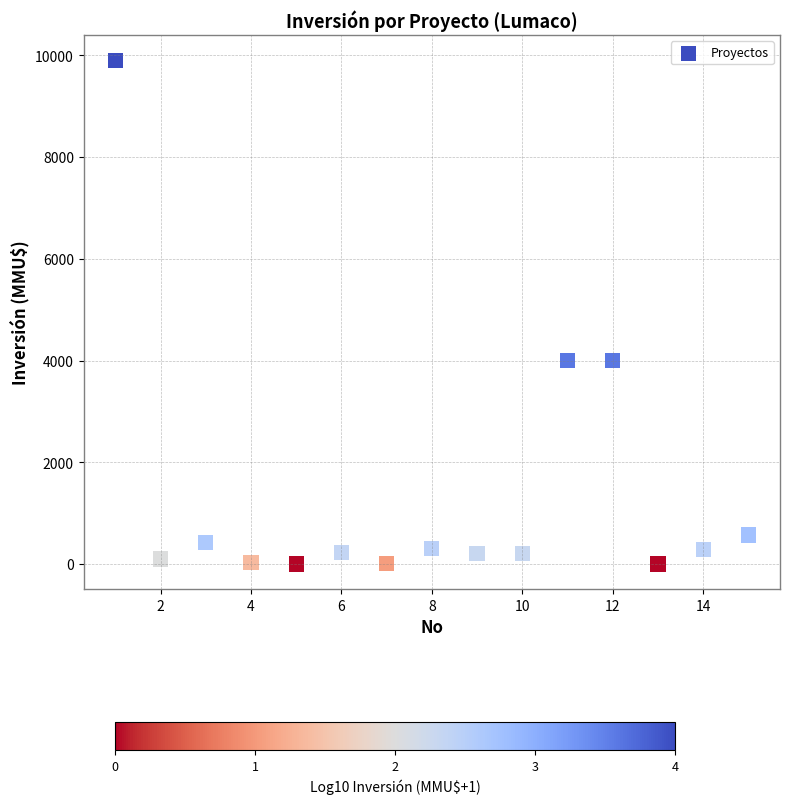

What is the range of X values (max minus min)?

14